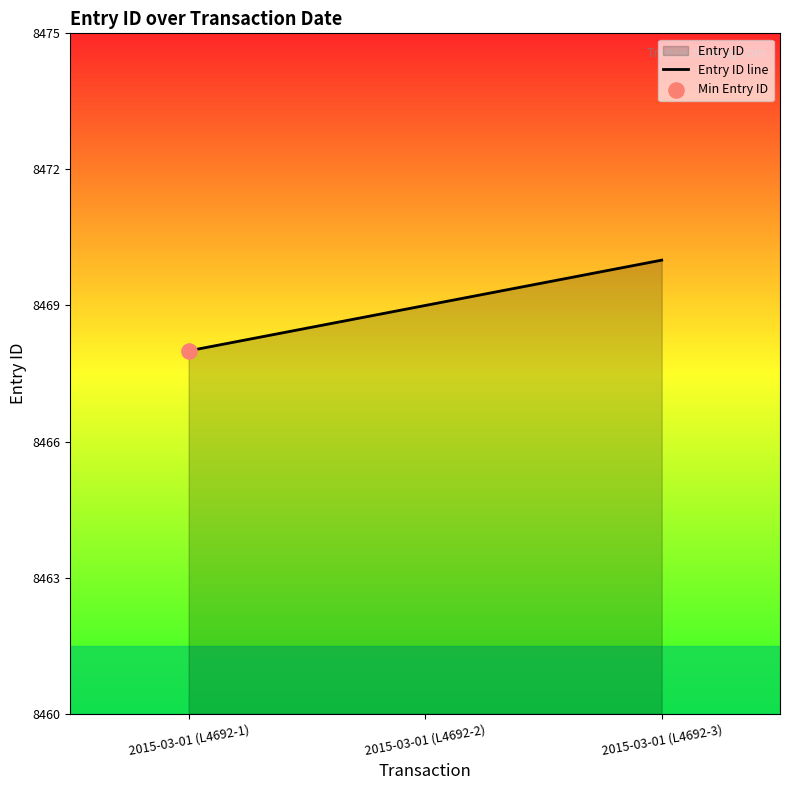

What is the ratio of the value at 2015-03-01 (L4692-2) to the value at 2015-03-01 (L4692-1)?

1.0